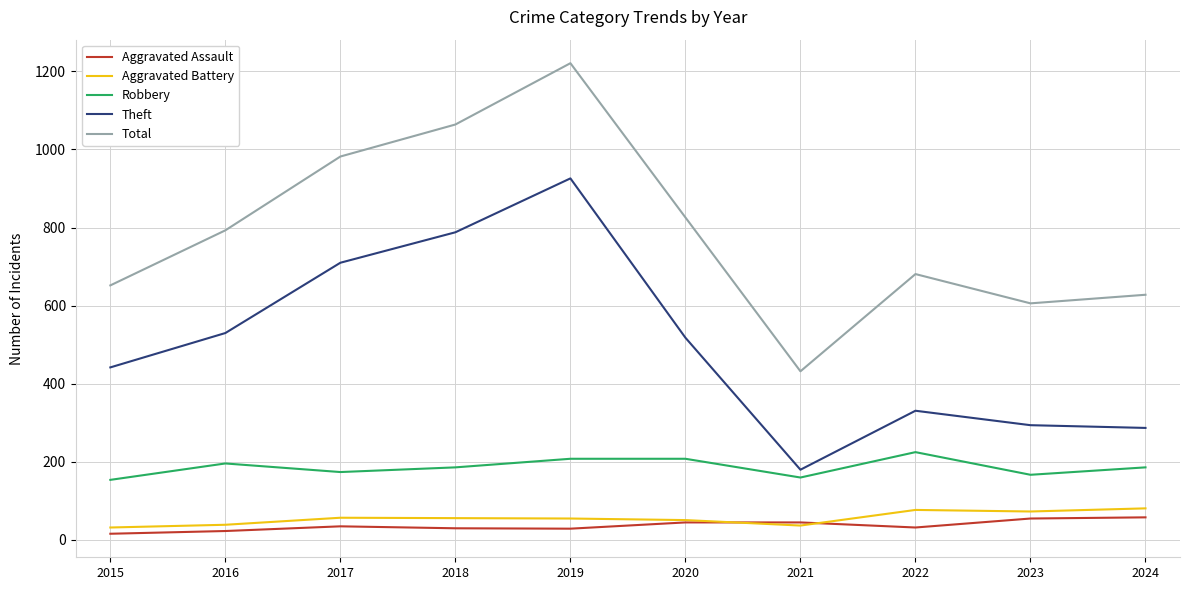

What is the sum of all Aggravated Battery values?

558